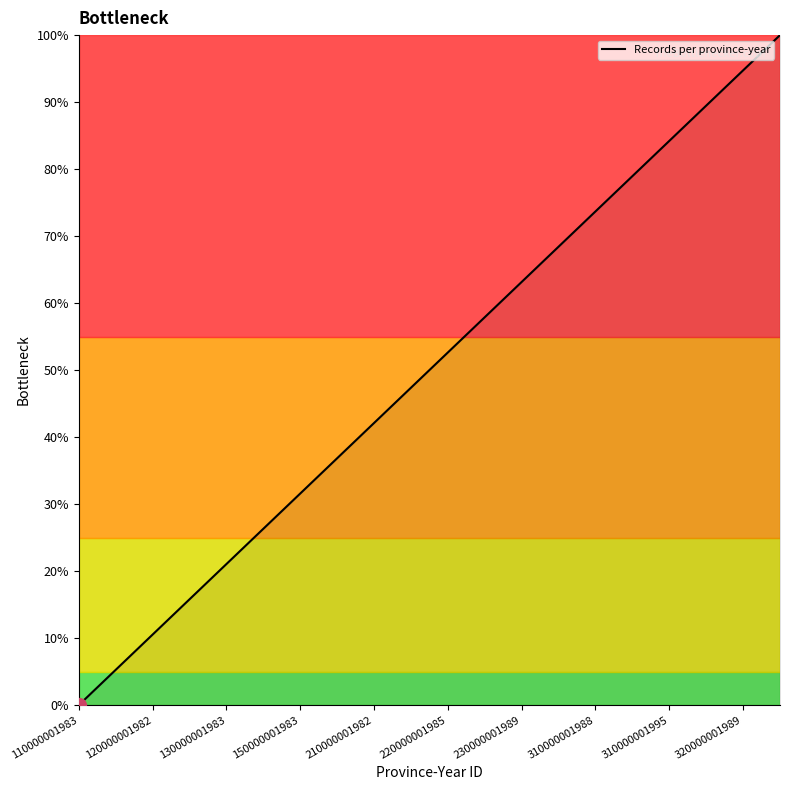

Is this an area chart (filled region under the line)?

Yes